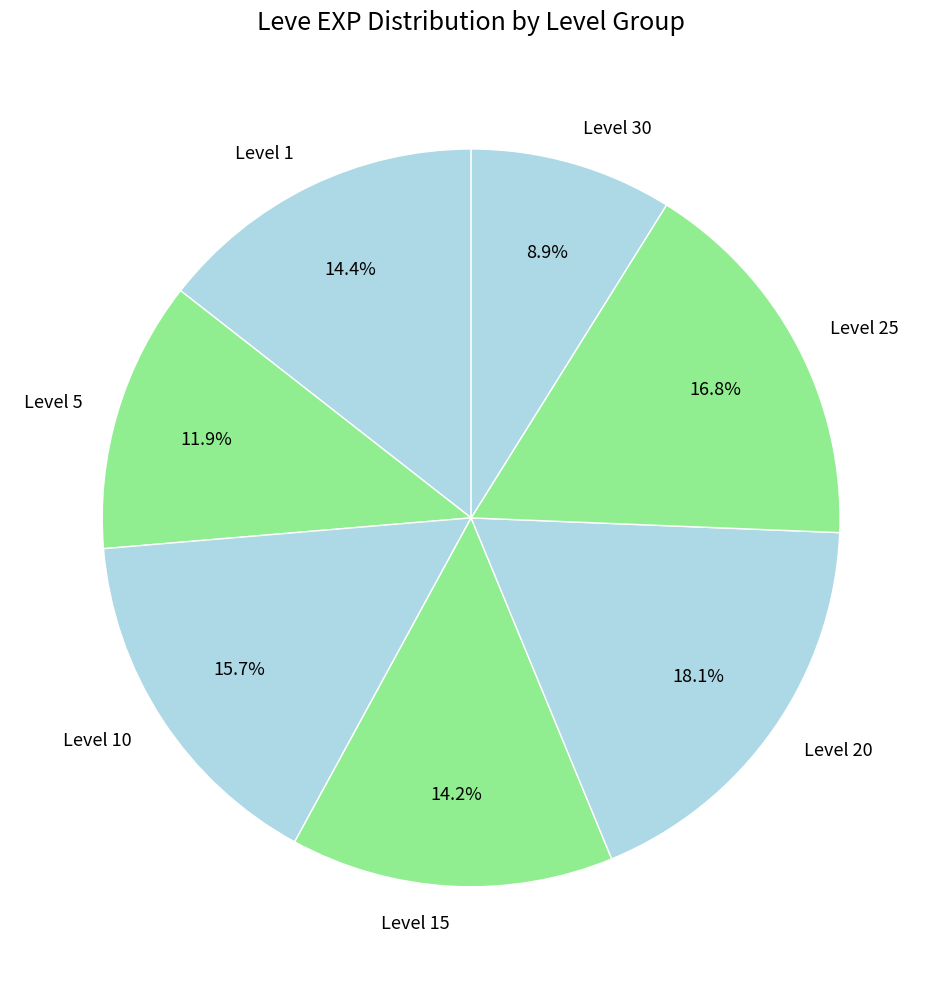

How many segments does this pie chart have?

7